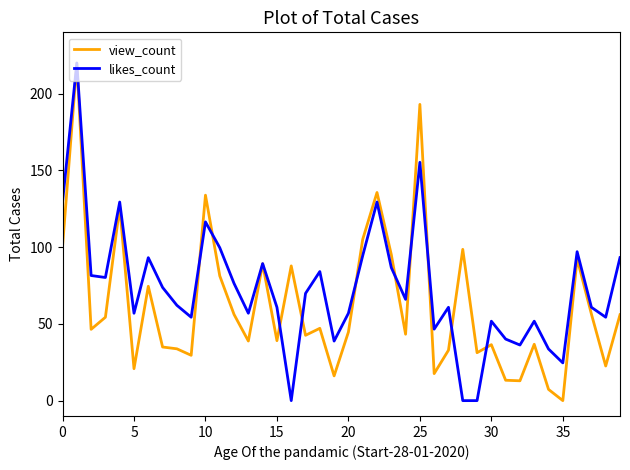

Rank the series by their average value, from lowest to highest.

view_count, likes_count